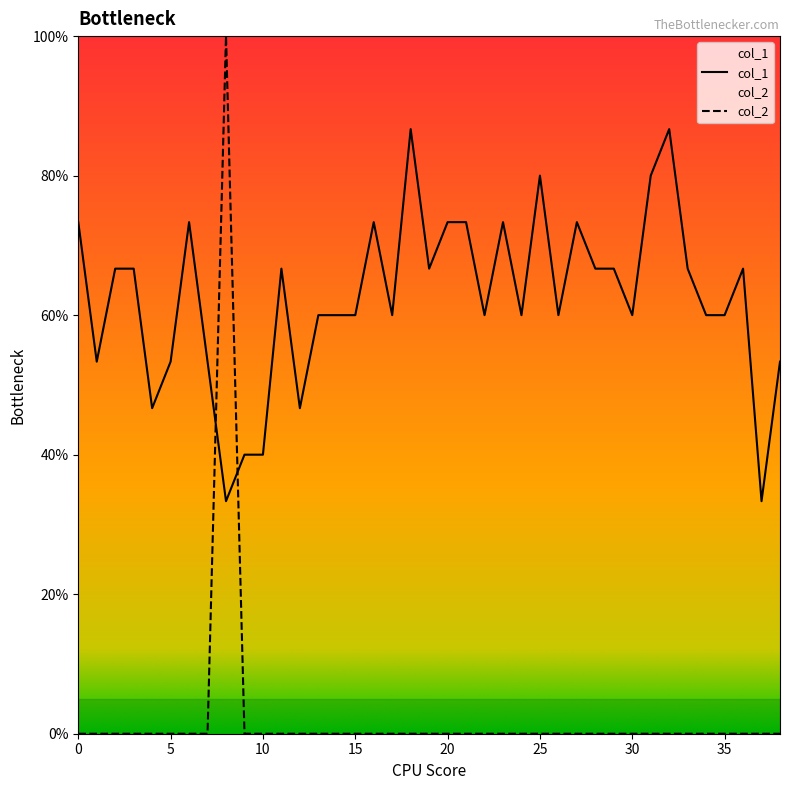

Which series ends up on top after the final intersection of col_1 and col_2?

col_1